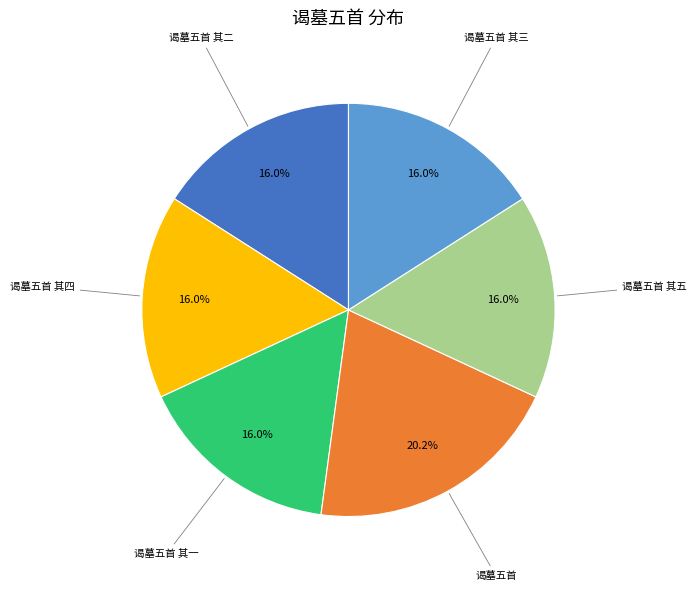

Count the number of slices in the pie.

6